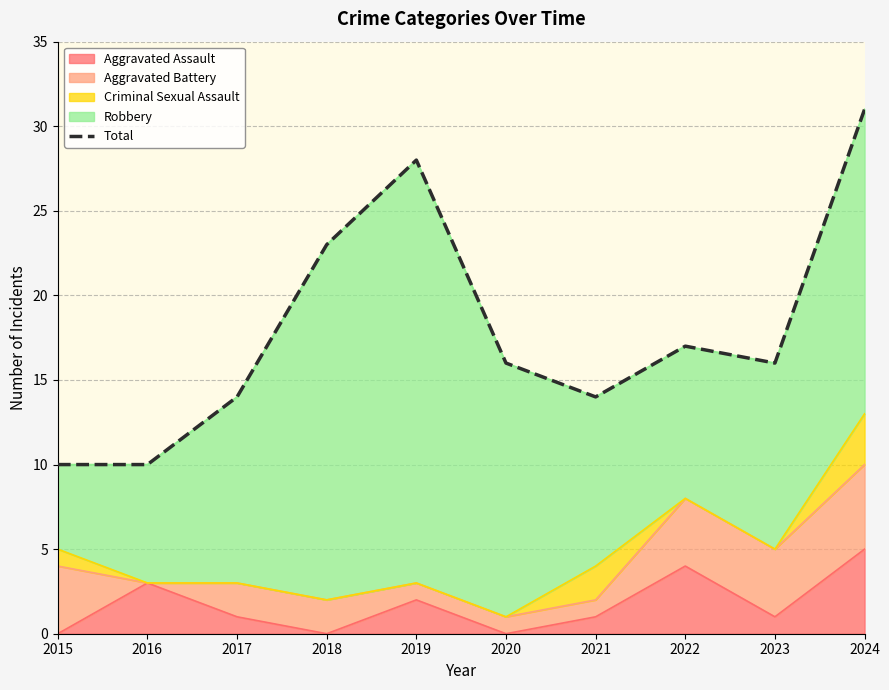

What is the value of the 2nd point from the left?

10